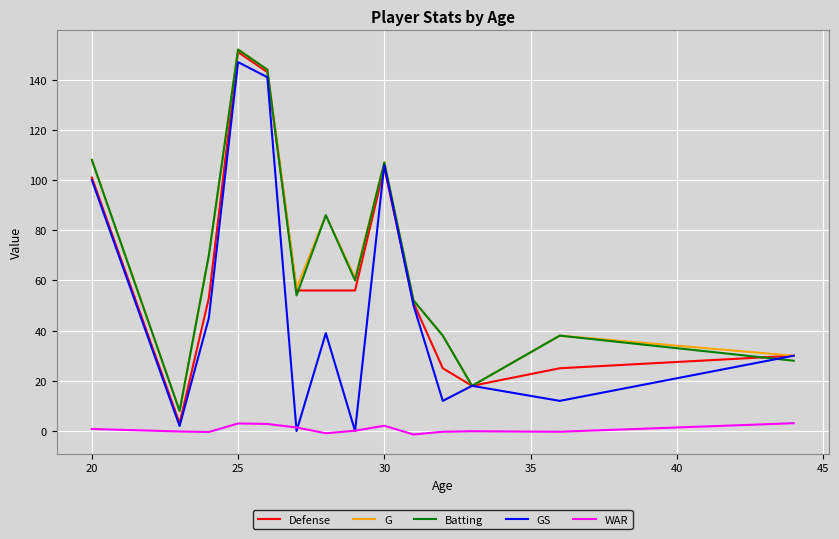

What is the highest value of the Batting series?

152.0